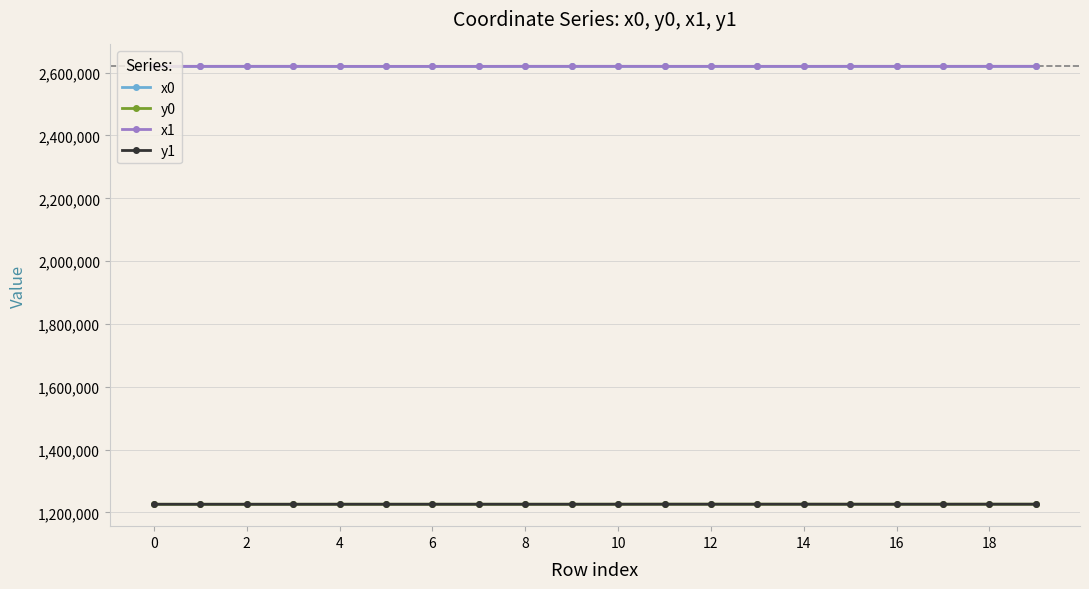

What is the greatest value displayed?

2620074.9